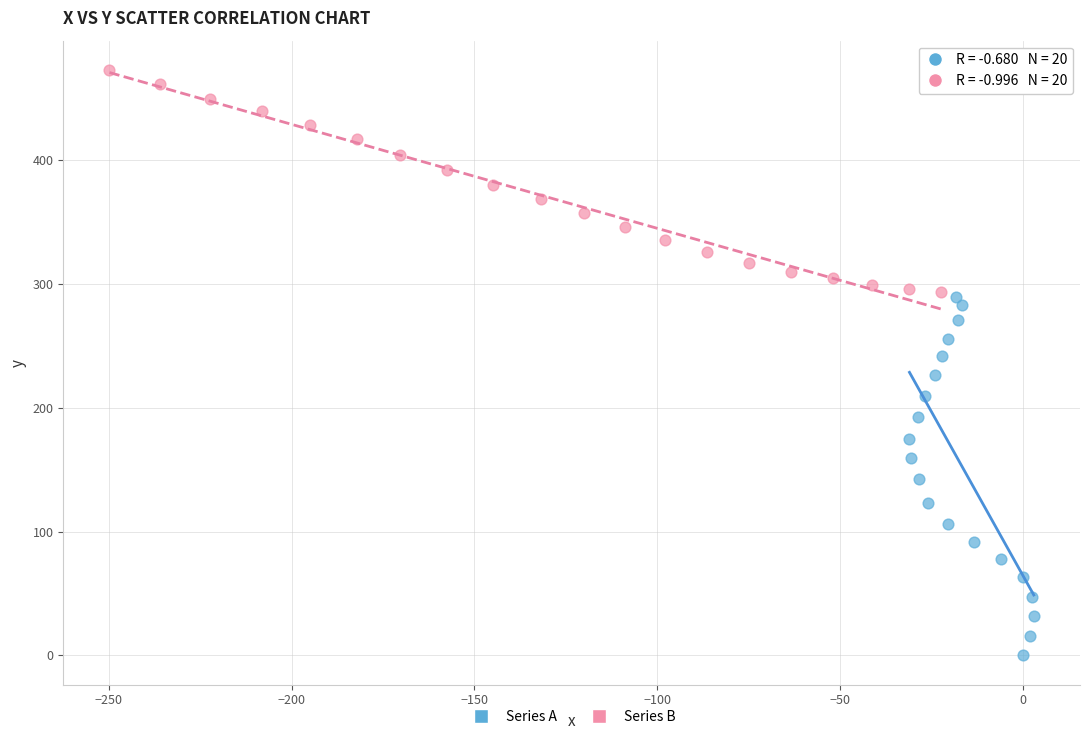

Which series contains the lowest Y value?

Series A